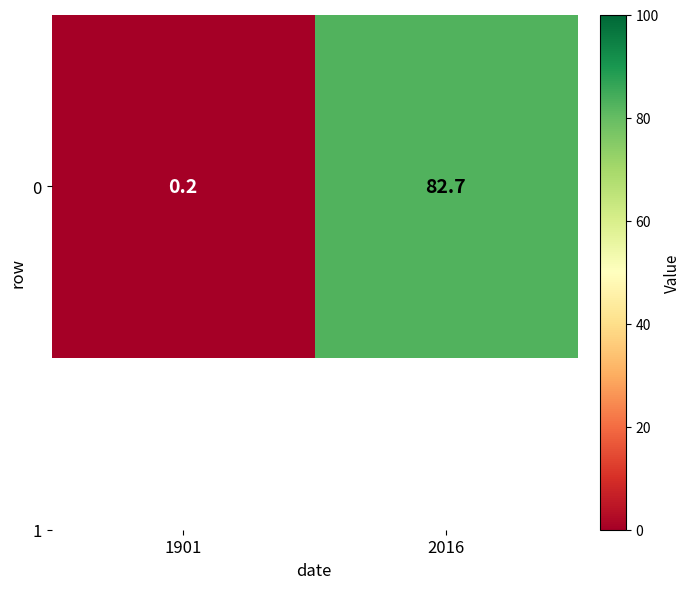

Is it true that the value at 1901 is 0.1?

False